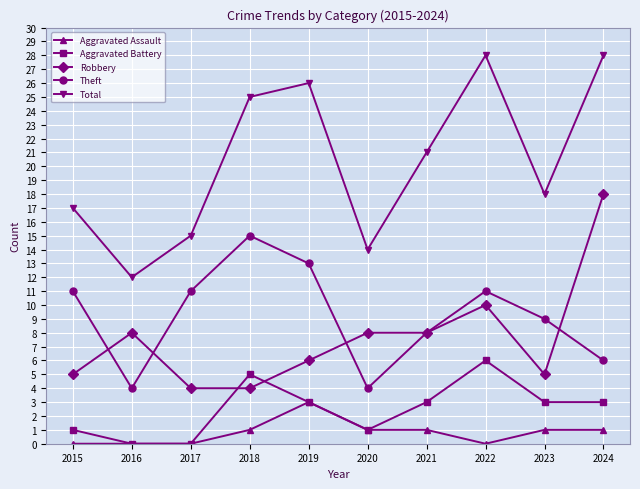

Reading left to right, extract all data points from this chart.

Aggravated Assault: 0	0	0	1	3	1	1	0	1	1
Aggravated Battery: 1	0	0	5	3	1	3	6	3	3
Robbery: 5	8	4	4	6	8	8	10	5	18
Theft: 11	4	11	15	13	4	8	11	9	6
Total: 17	12	15	25	26	14	21	28	18	28